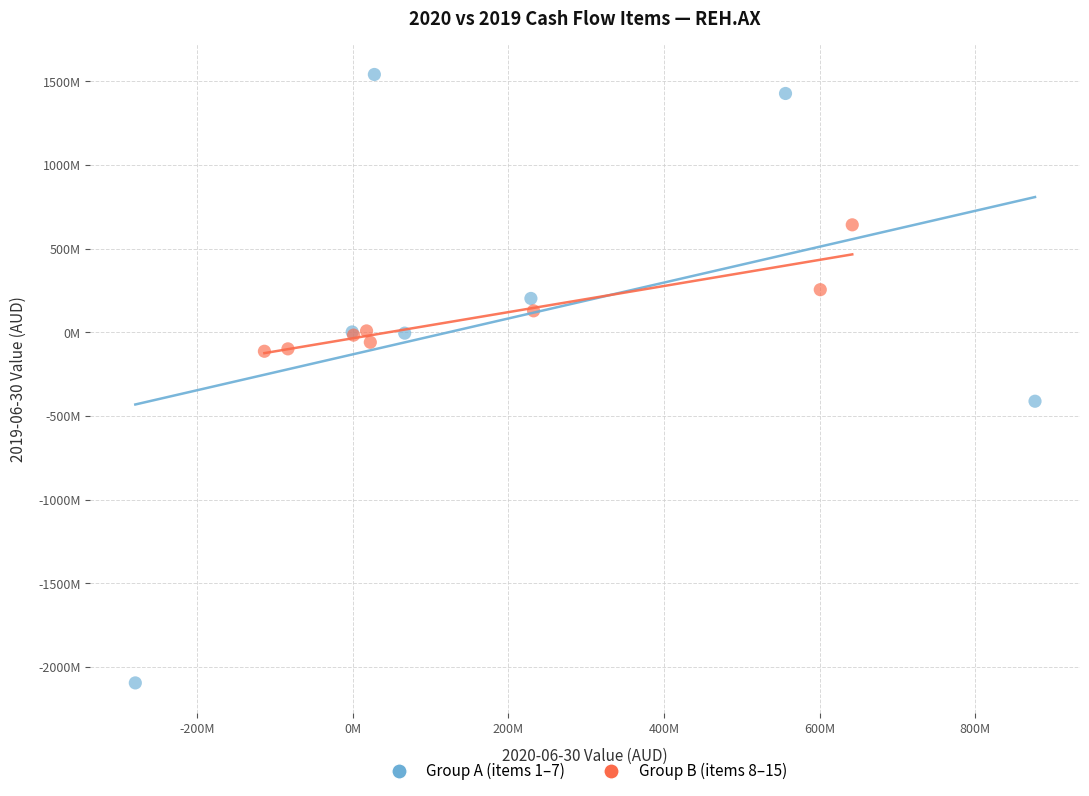

What are all the series names shown in the legend?

Group A (items 1–7), Group B (items 8–15)